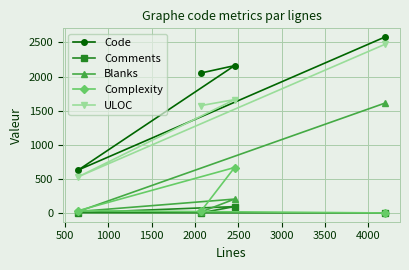

What is the total value across all series at 0?

3667